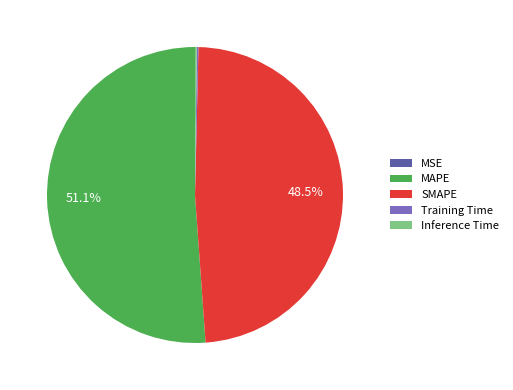

What percentage is NOT represented by SMAPE?

51.5%